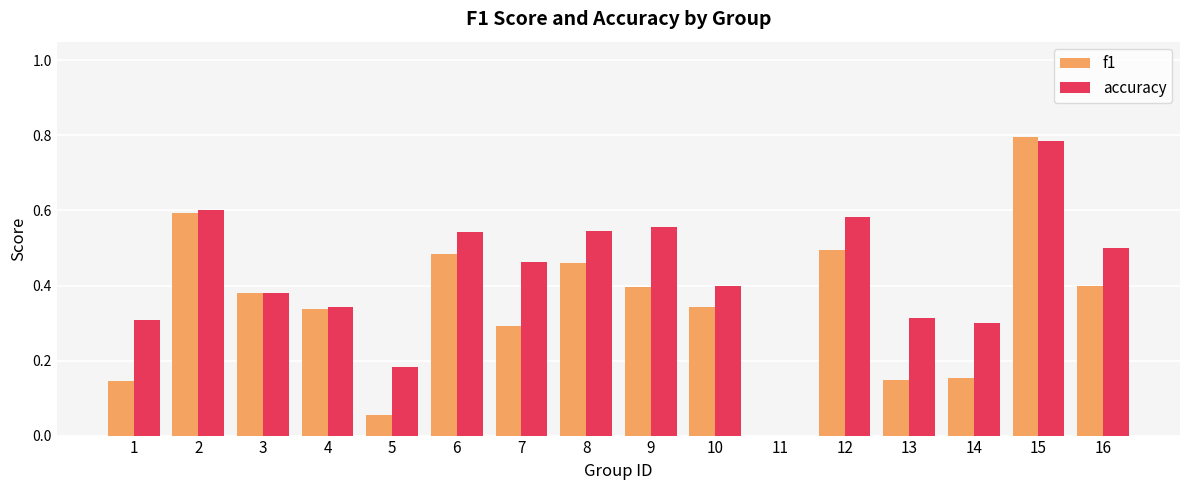

Is the value of accuracy at 4 greater than the value of f1 at 6?

No